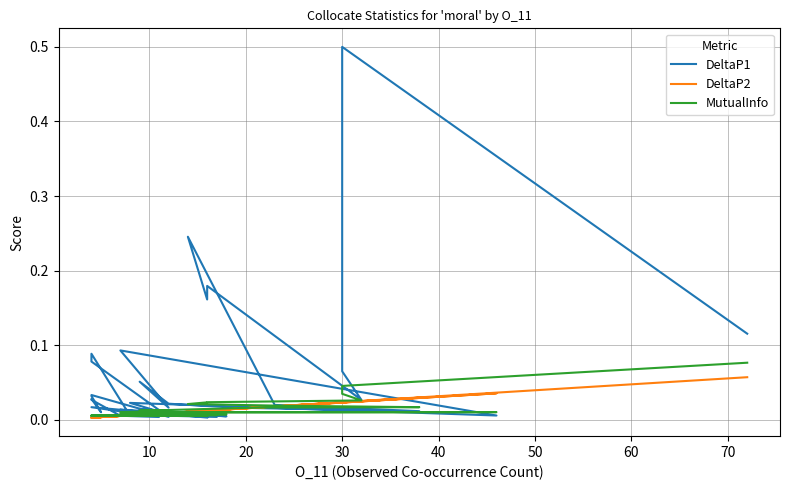

The value of DeltaP2 at 9 is 0.0. True or false?

False